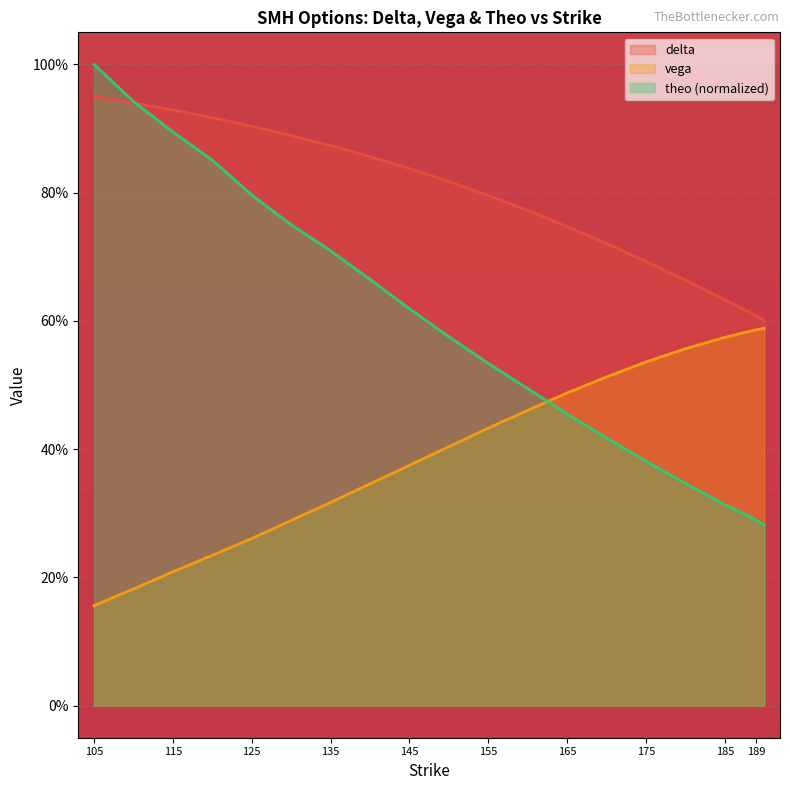

What is the approximate value of vega at 135?

0.3